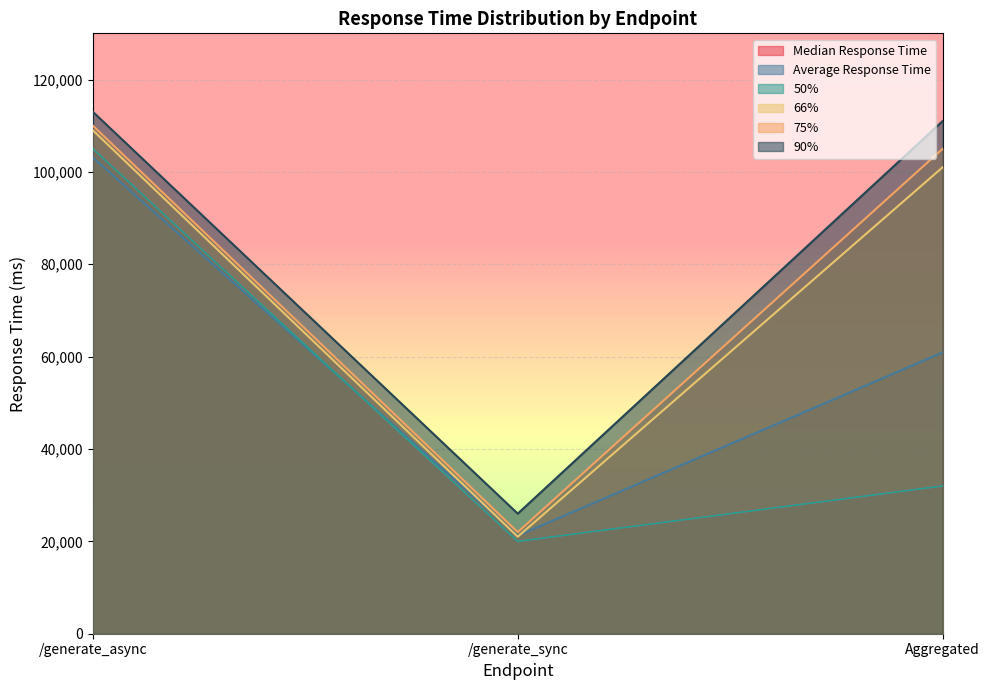

How many data points in Average Response Time are above 60920?

2